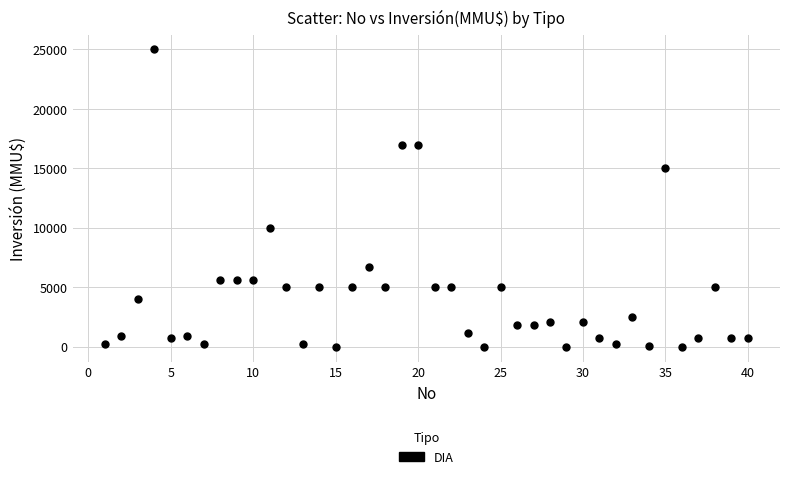

What is the range of Y values (max minus min)?

25000